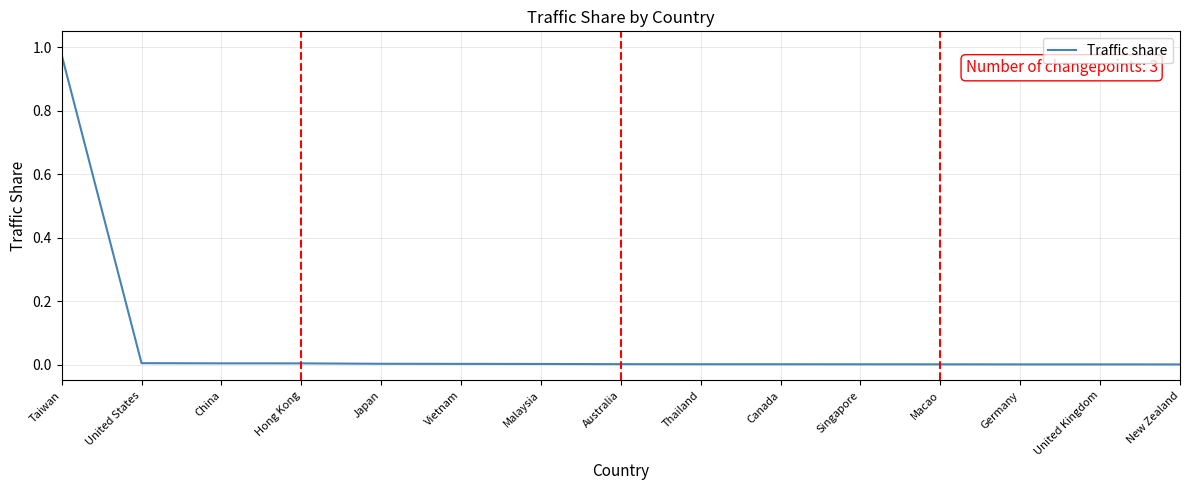

Is it true that the value at Thailand is 0.0?

True